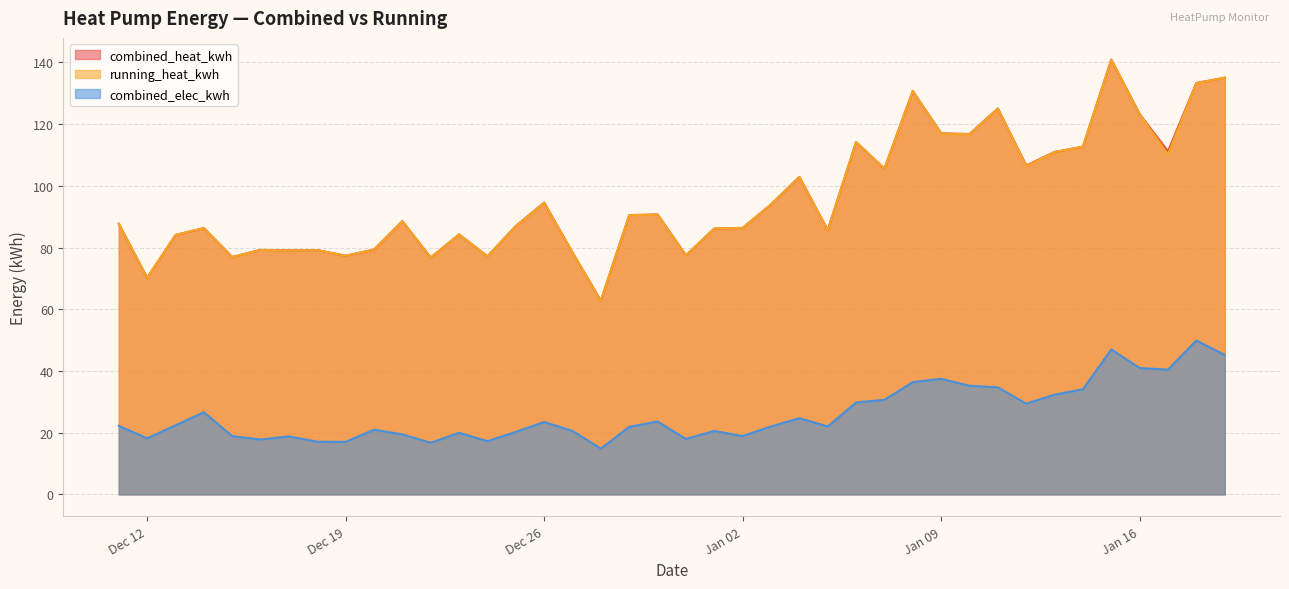

What is the maximum value shown in the chart?

140.9